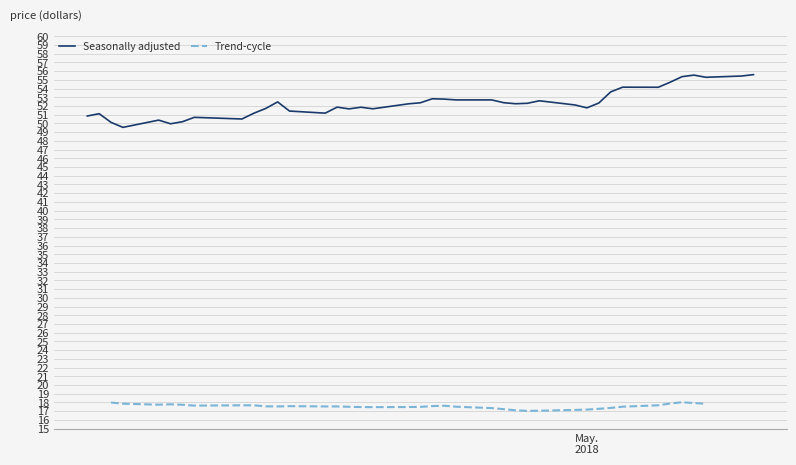

What is the highest value of the Seasonally adjusted series?

55.6